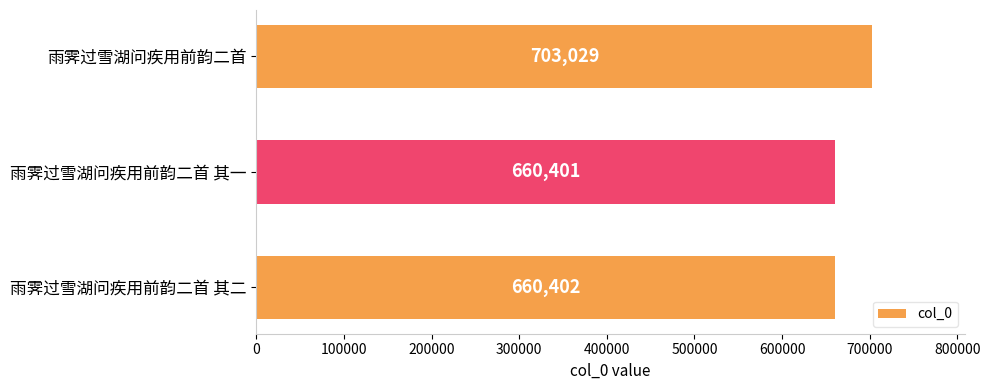

List the labels in order of value, smallest first.

雨霁过雪湖问疾用前韵二首 其一, 雨霁过雪湖问疾用前韵二首 其二, 雨霁过雪湖问疾用前韵二首